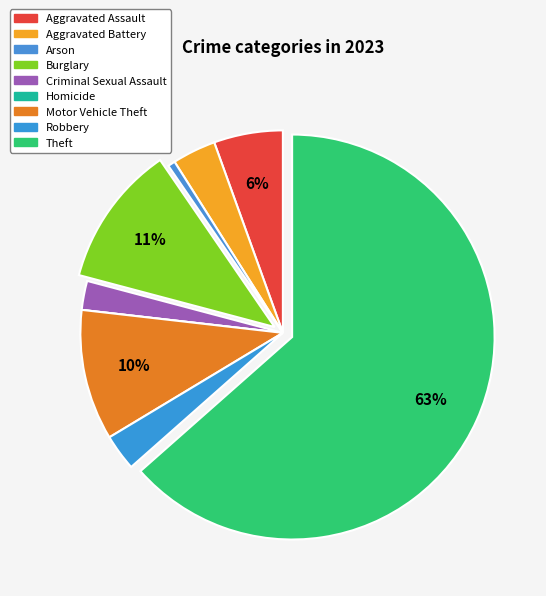

Which category has the smallest portion of the pie?

Homicide